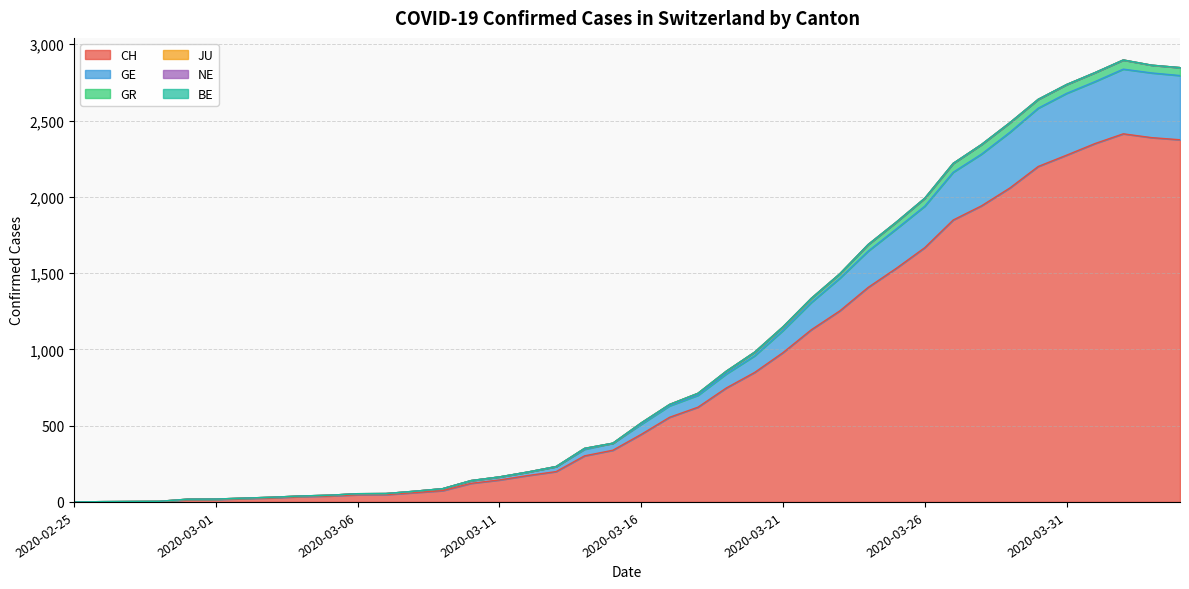

Which has a higher value, 2020-04-04 or 2020-03-24?

2020-04-04